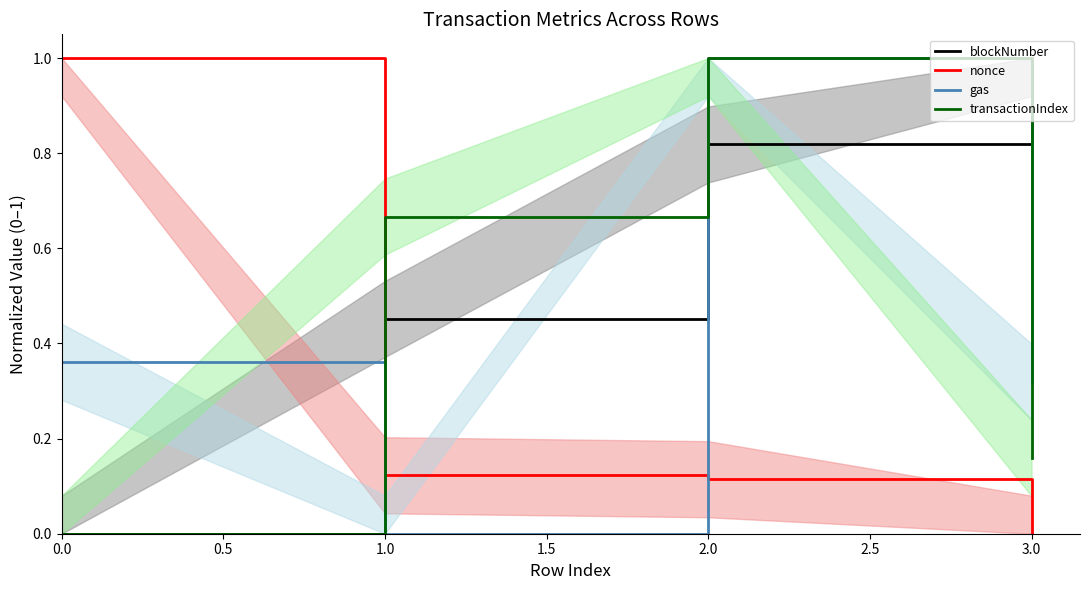

What is the average value of the transactionIndex series?

0.5